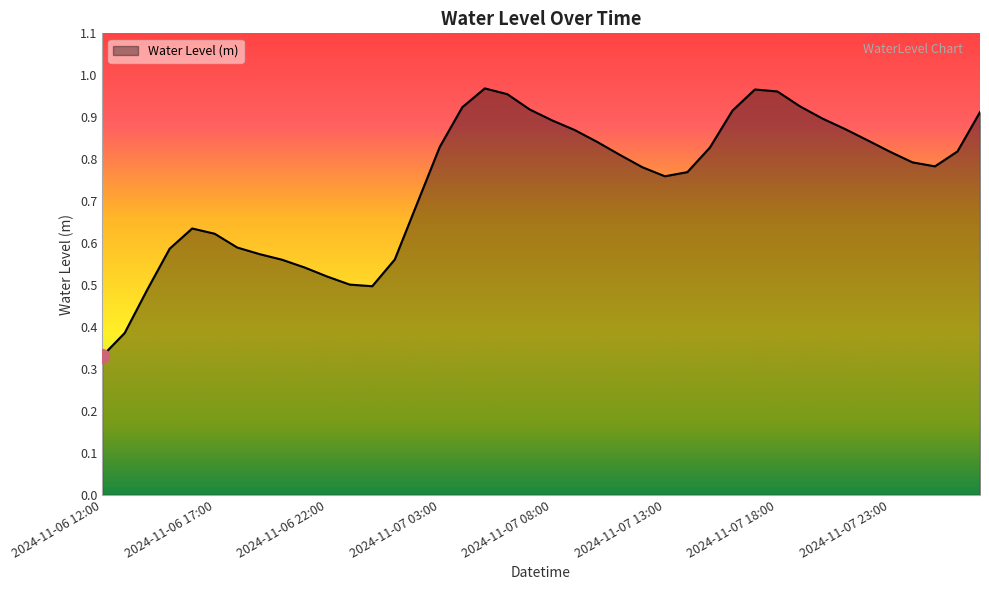

What is the label of the 17th point from the right?

2024-11-07 11:00